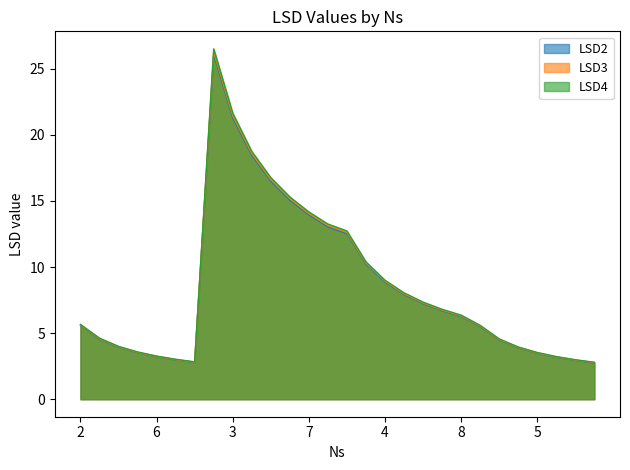

Is it true that LSD4 equals 5.5 at 5?

False